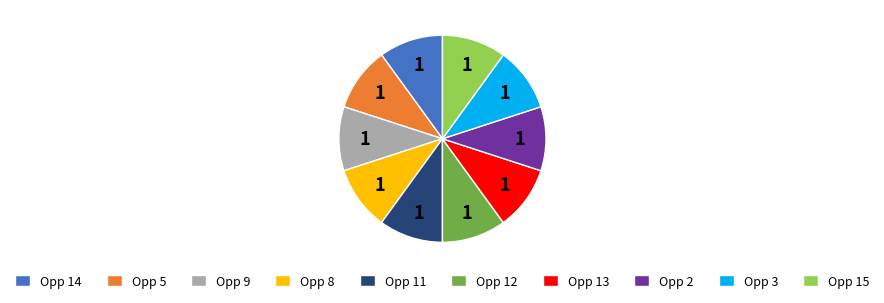

True or false: Opp 12 accounts for 1% of the total.

False